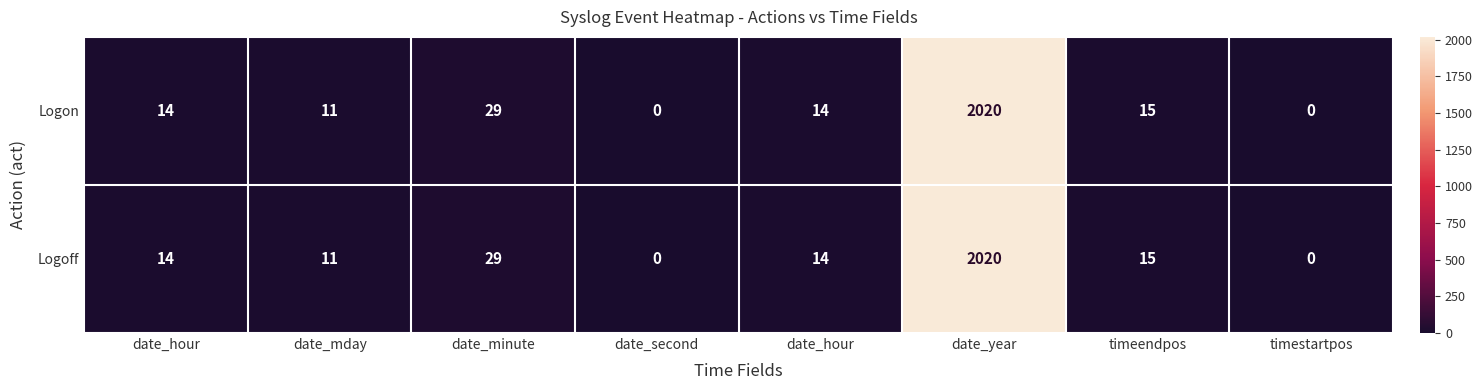

How many series are shown in this chart?

2